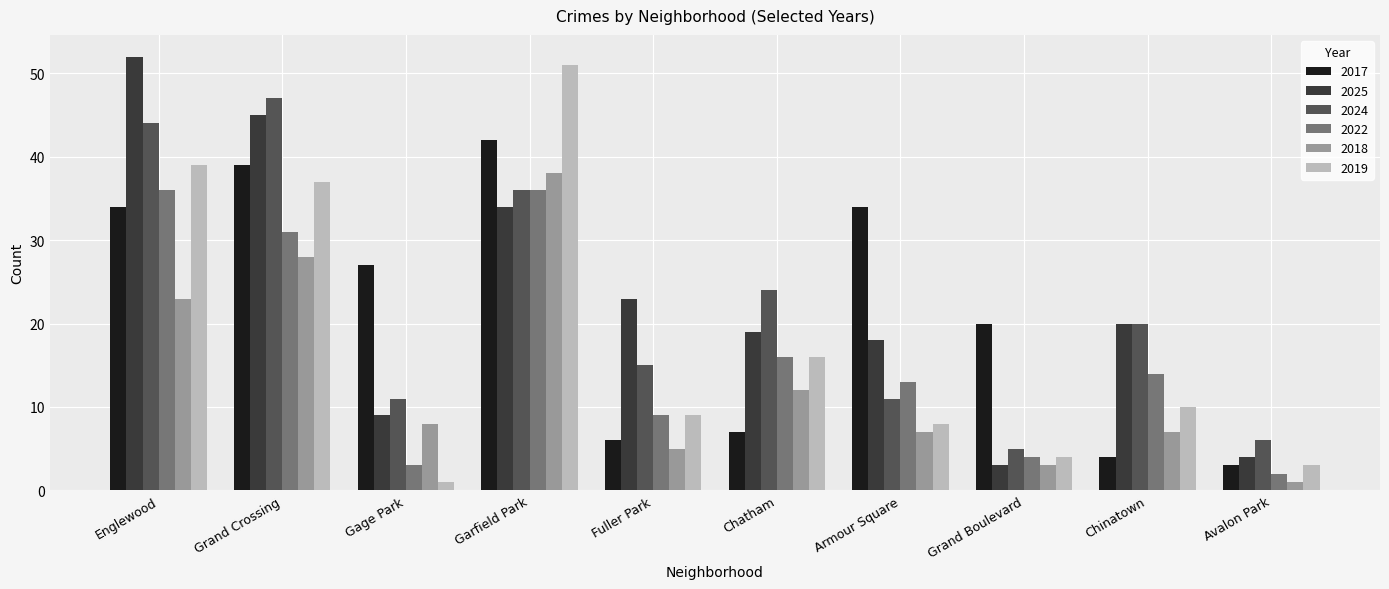

Which series has the largest total across all categories?

2025